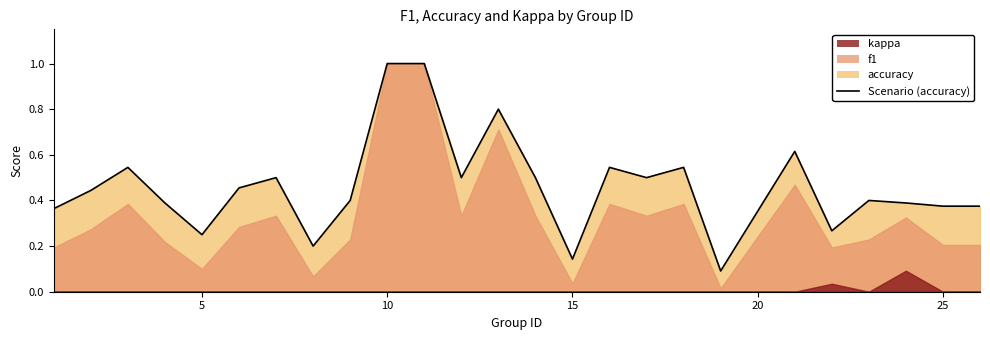

What is the average value?

0.5